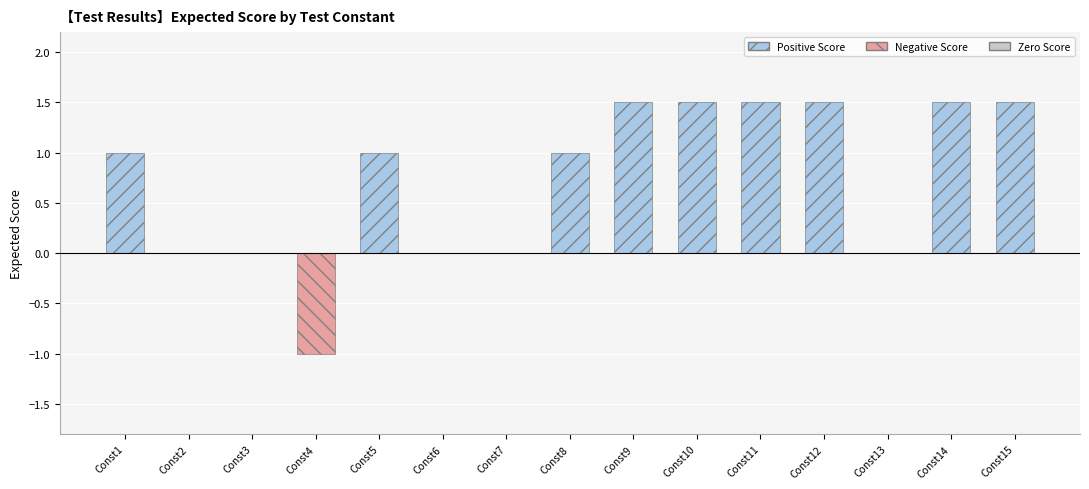

Reading right to left, list all the values displayed in this chart.

1.5	1.5	0.0	1.5	1.5	1.5	1.5	1.0	0.0	0.0	1.0	-1.0	0.0	0.0	1.0